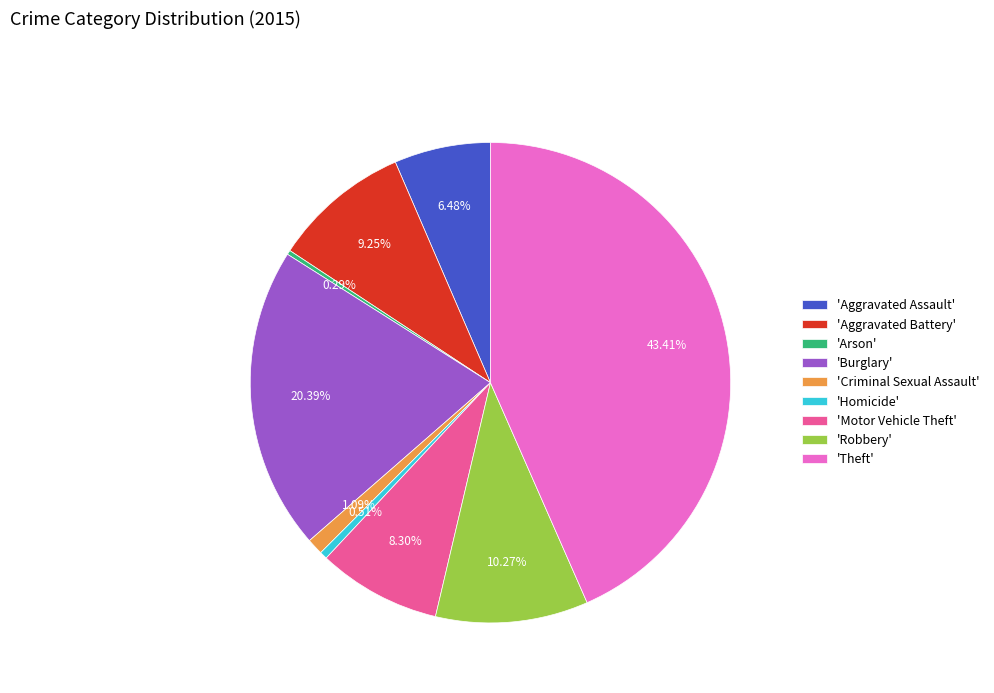

Which category has the biggest portion of the pie?

'Theft'